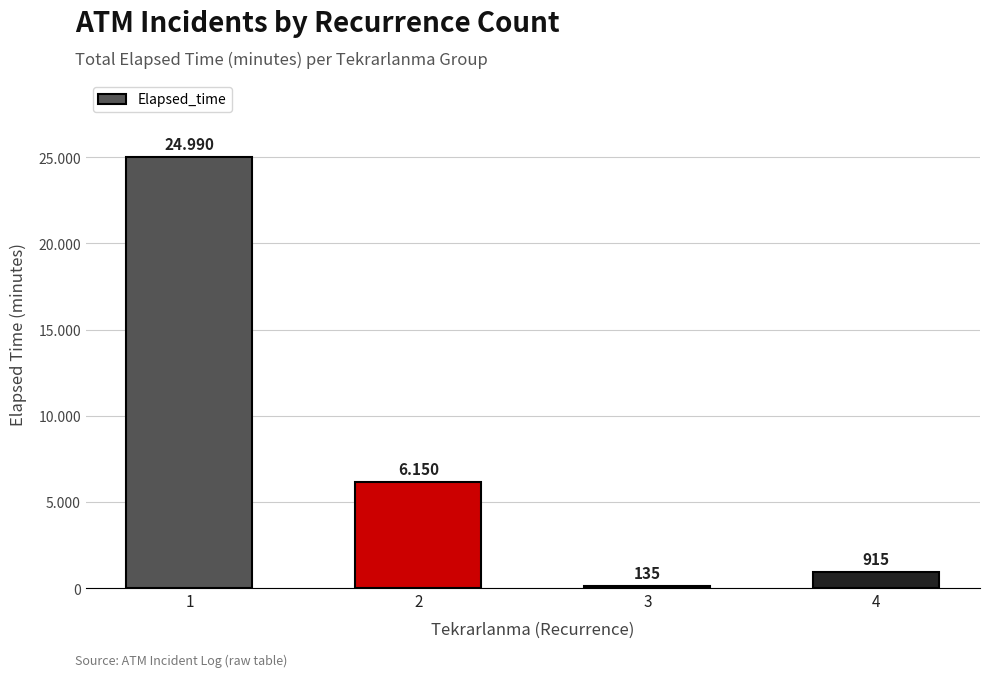

At which category does the chart reach its minimum across all series?

3